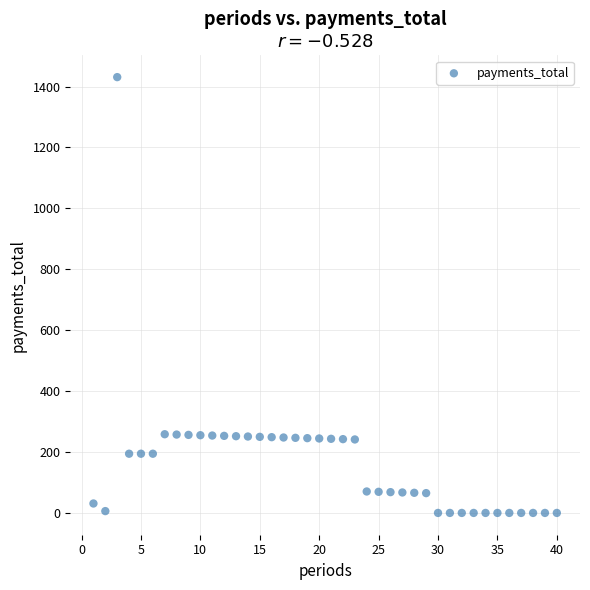

What is the range of X values (max minus min)?

39.0